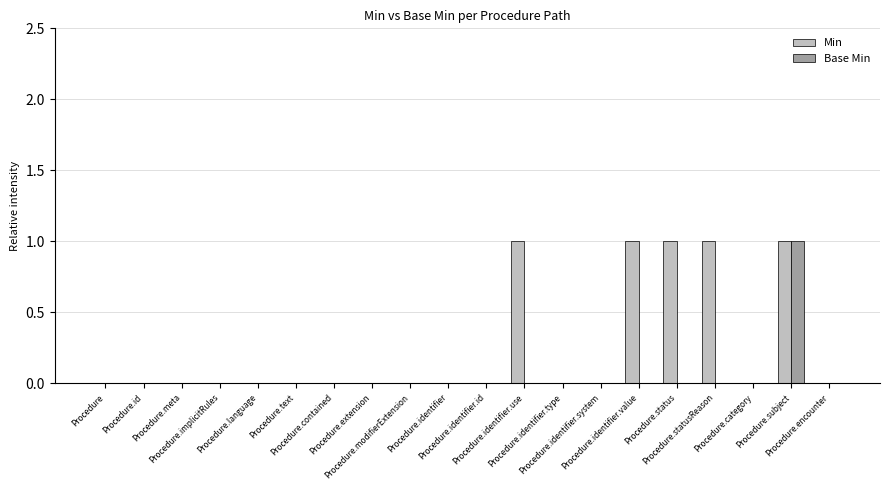

How many series are shown in this chart?

2